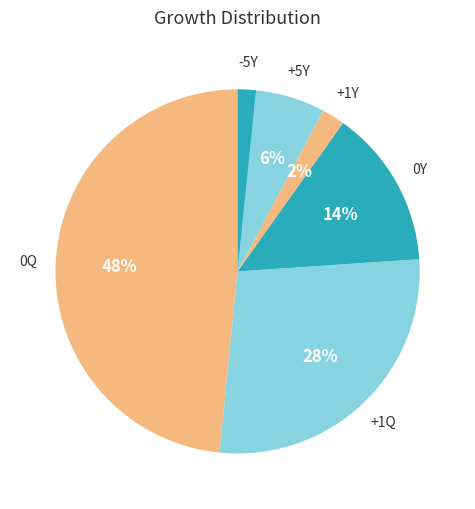

Is there any slice that represents more than half of the pie?

No